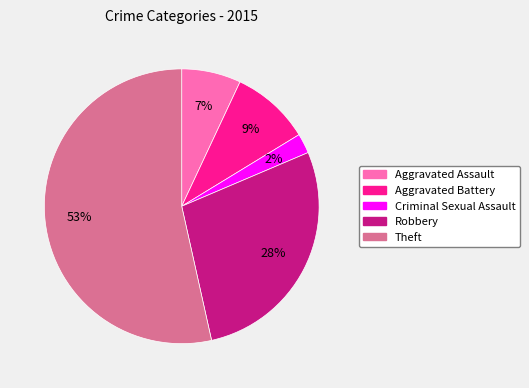

Rank the categories by value from highest to lowest.

Theft, Robbery, Aggravated Battery, Aggravated Assault, Criminal Sexual Assault